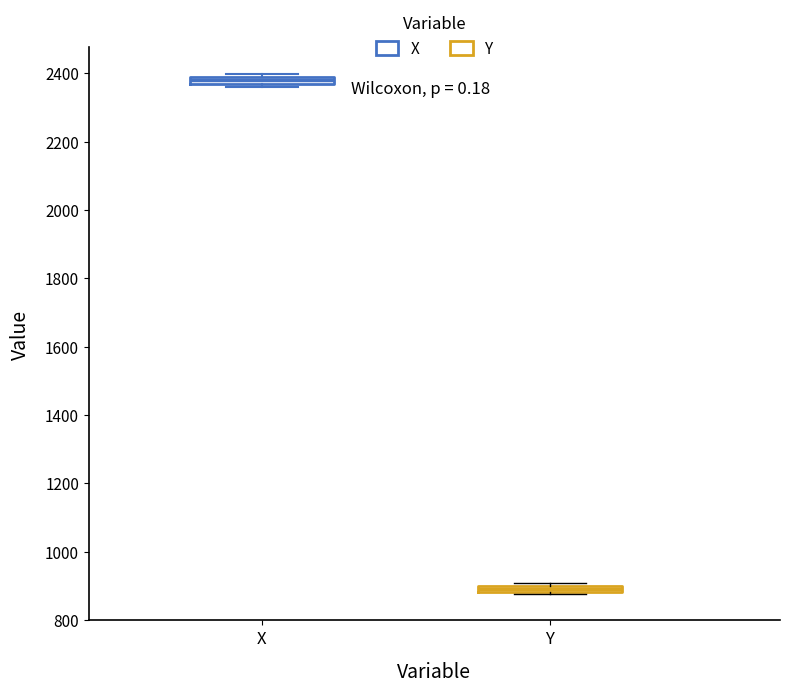

Where is the lower edge of the box for X on the y-axis? The values are not printed on the chart, so give them approximately, as read against the axis.

2360